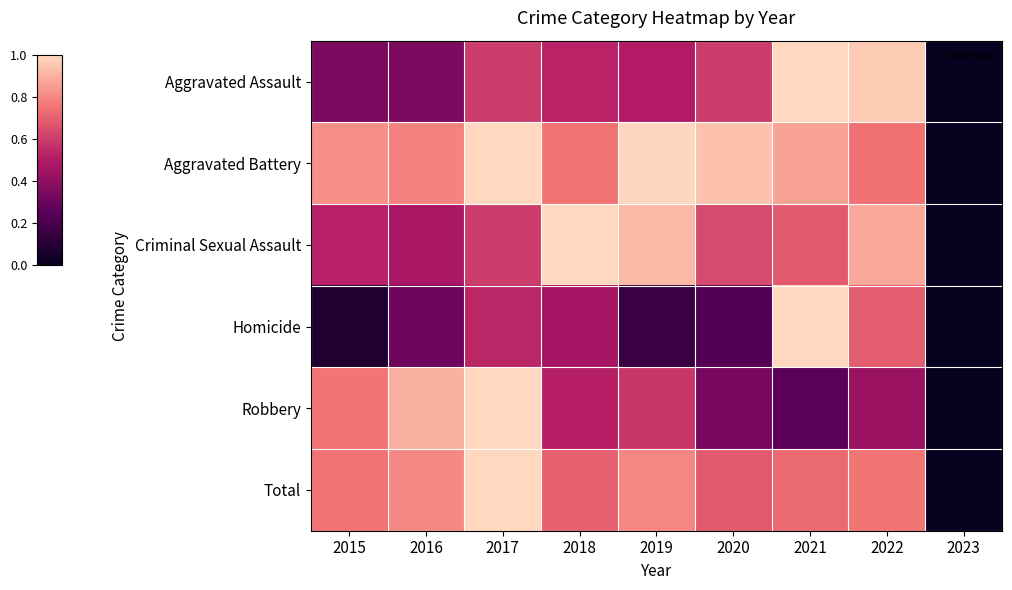

What is the total value across all series at 2016?

3.6